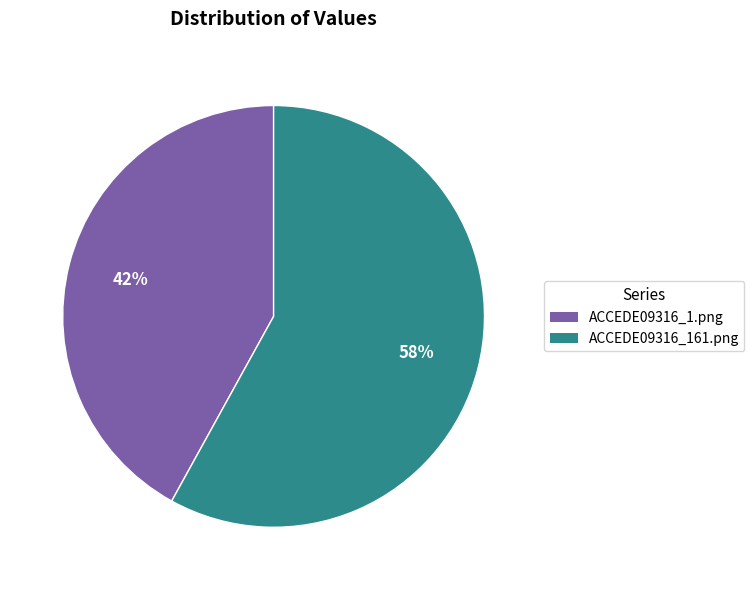

Between ACCEDE09316_161.png and ACCEDE09316_1.png, which is larger?

ACCEDE09316_161.png